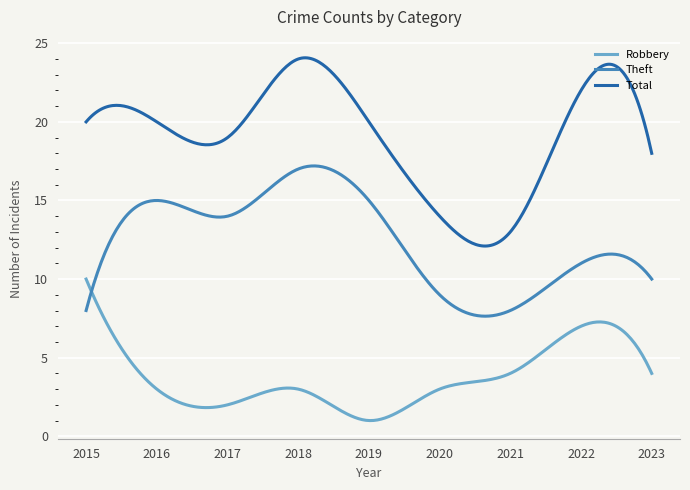

Count the number of categories in the chart.

300